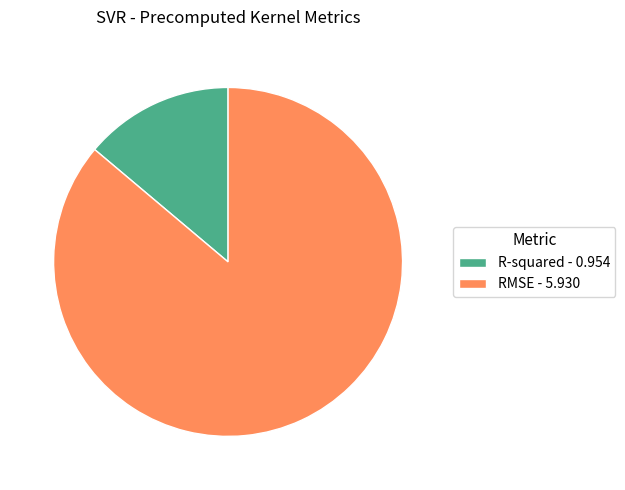

Is it true that RMSE - 5.930 is 72% of the pie?

False